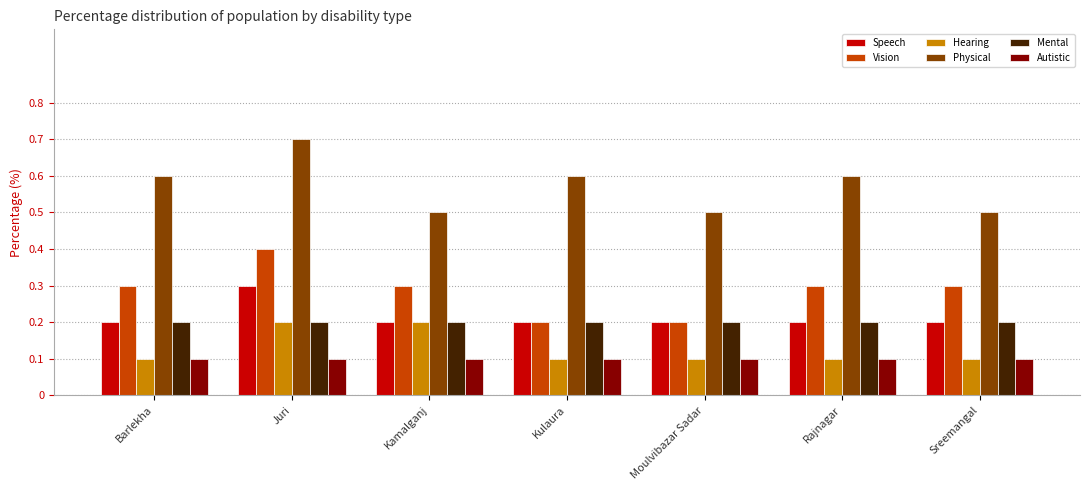

What is the highest value of the Physical series?

0.7